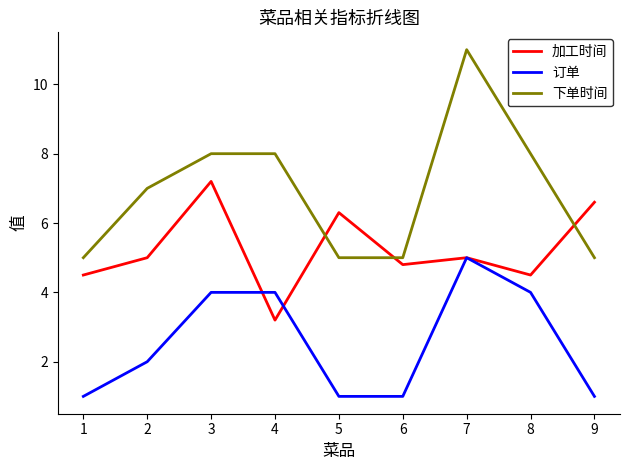

True or false: 订单 and 下单时间 cross at least once.

False